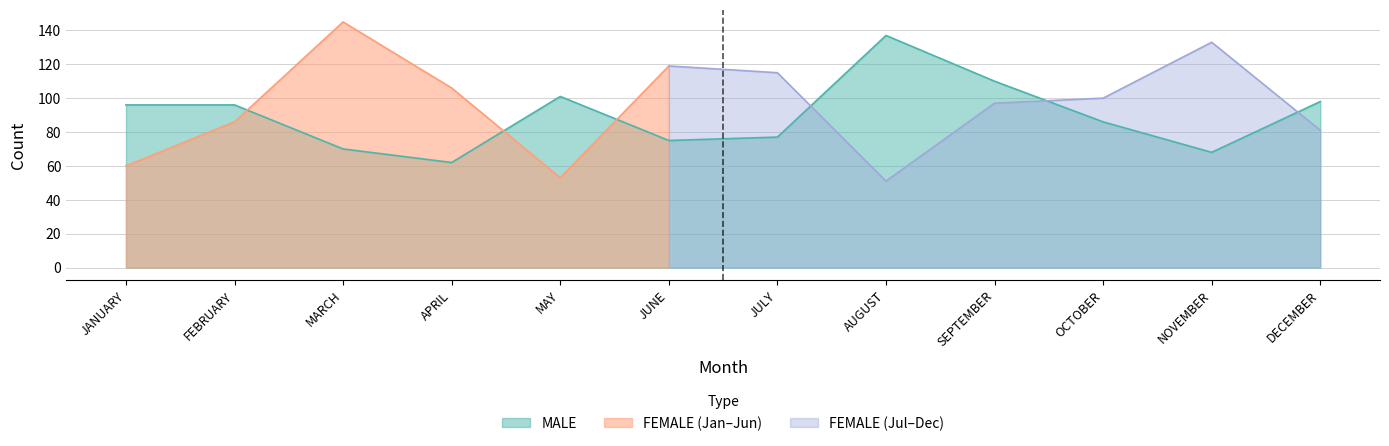

What is the value of the 8th point from the left?

137